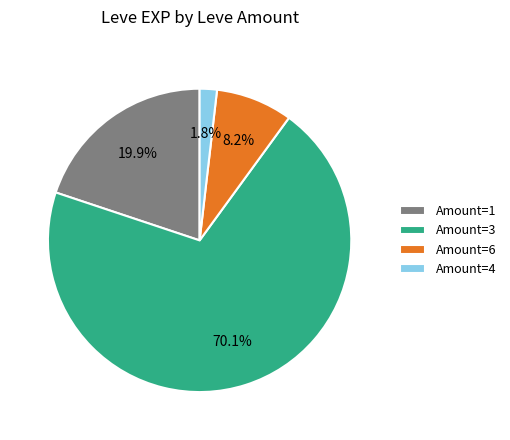

Which has a higher value, Amount=3 or Amount=1?

Amount=3